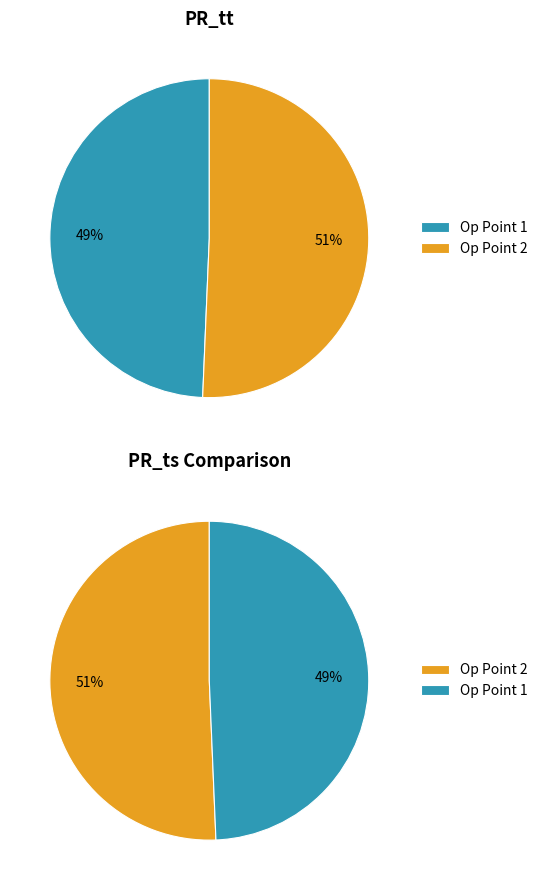

To the nearest percent, what is the average slice percentage?

50%